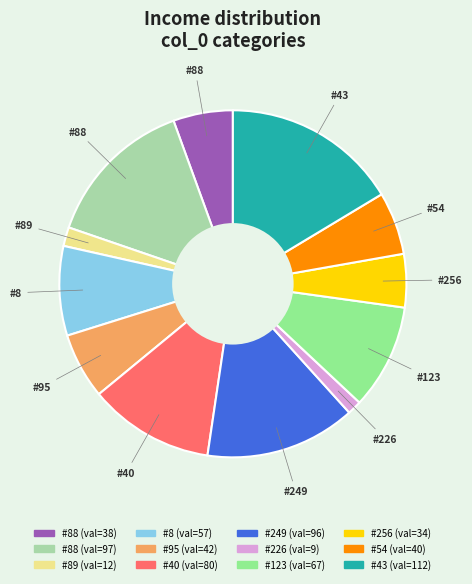

Is there any slice that represents more than half of the pie?

No